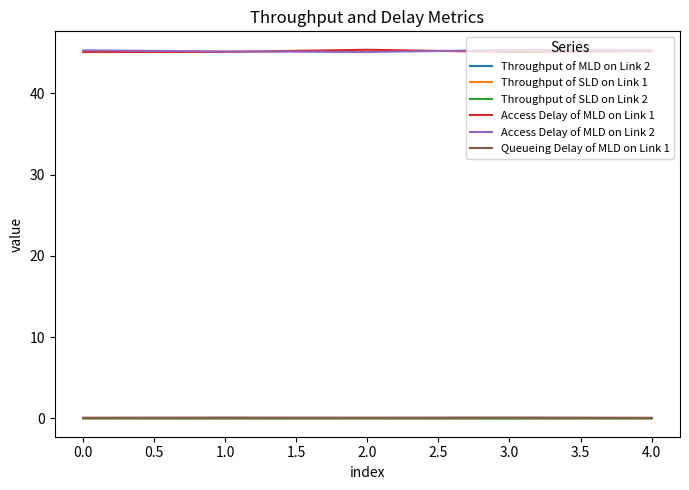

The Access Delay of MLD on Link 2 series shows 45.4 at 4.0. True or false?

True